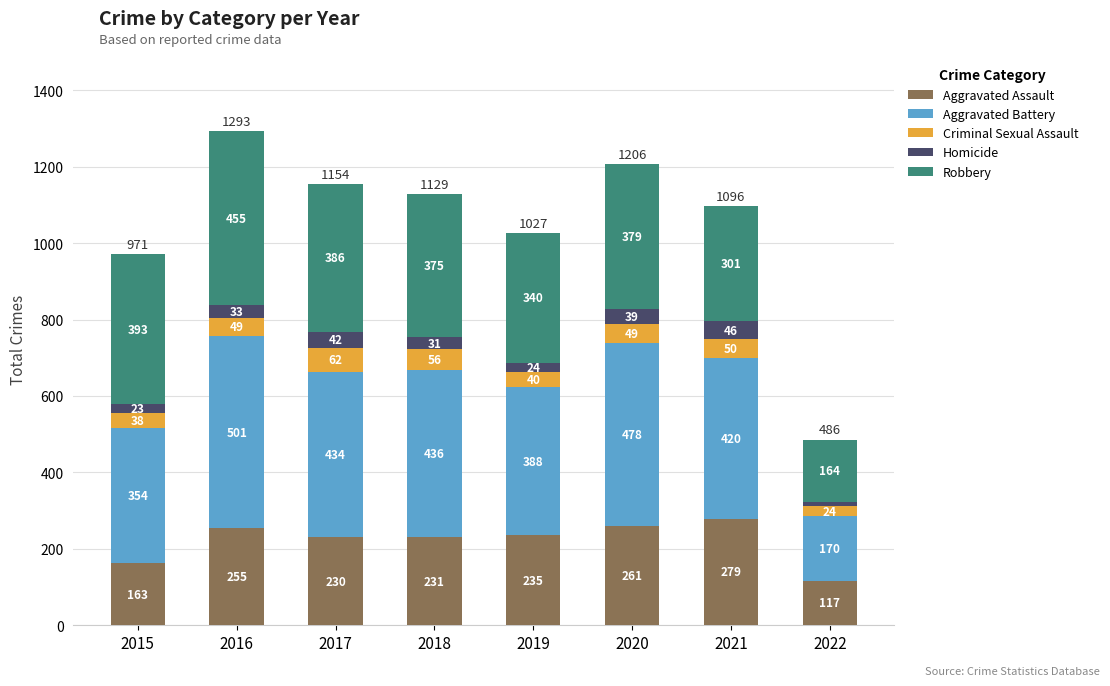

Reading right to left, list the values for the Aggravated Assault series.

117	279	261	235	231	230	255	163